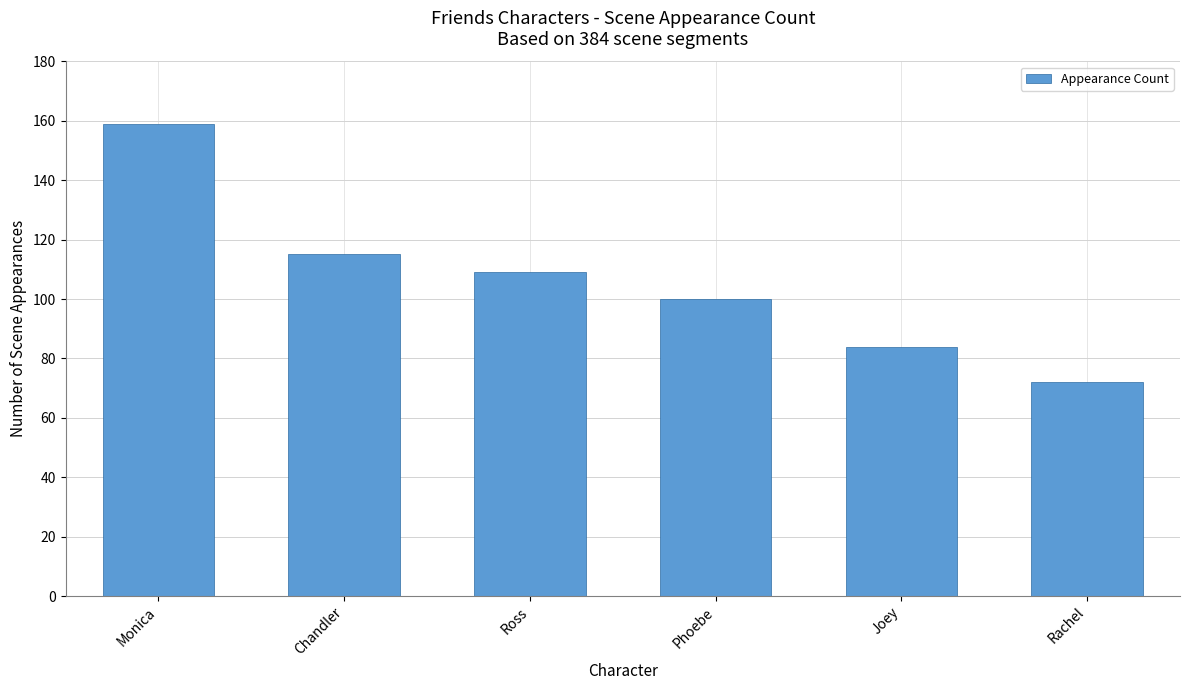

At which label does the data first exceed 109?

Monica